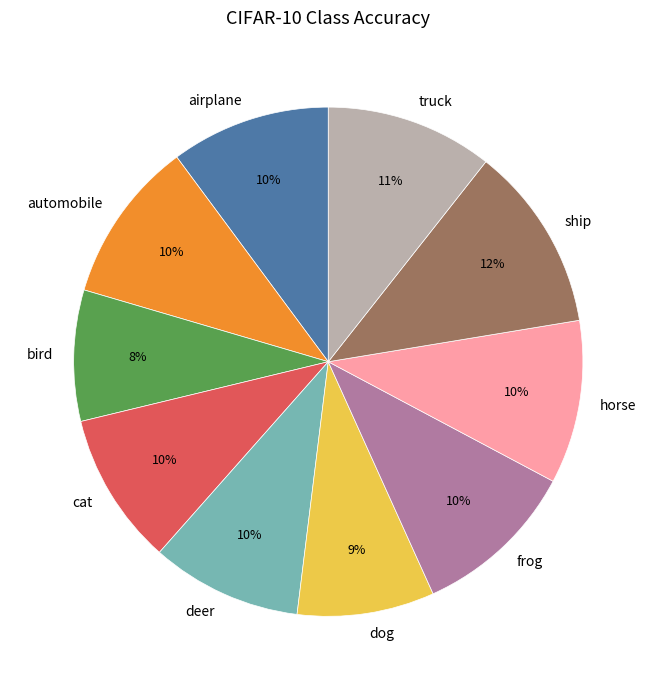

Does any single category account for the majority?

No